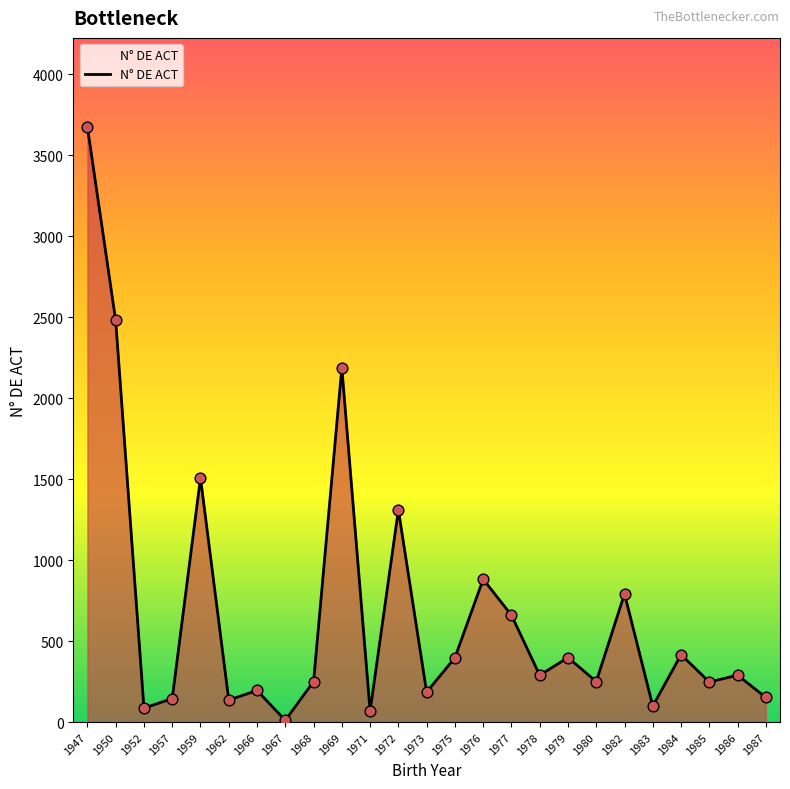

What is the ratio of the value at 1983 to the value at 1967?

9.0